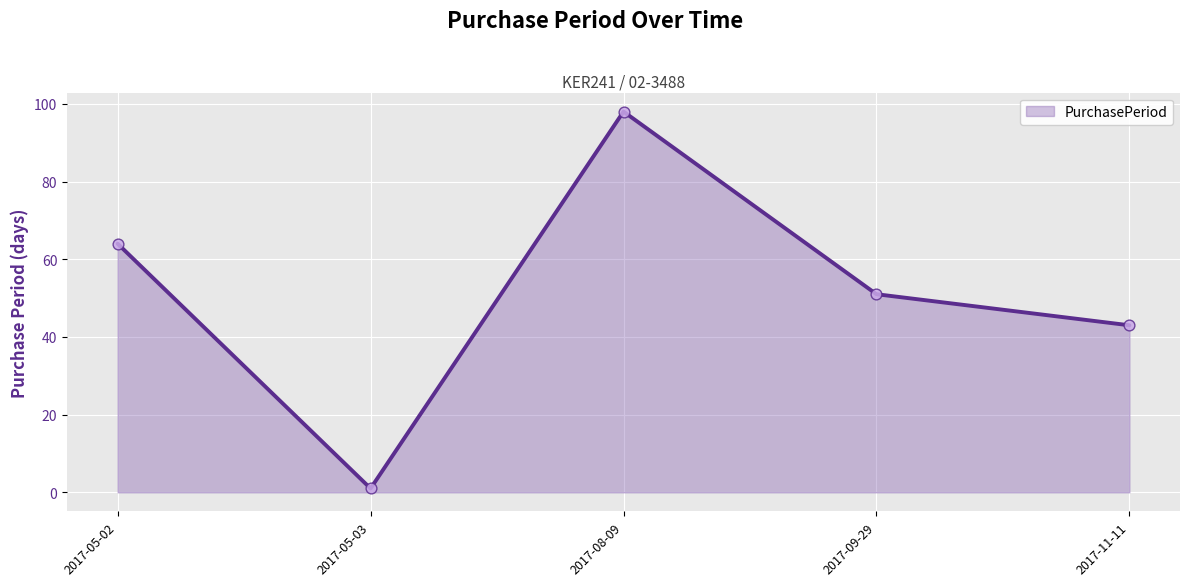

Between 2017-05-03 and 2017-08-09, which is larger?

2017-08-09